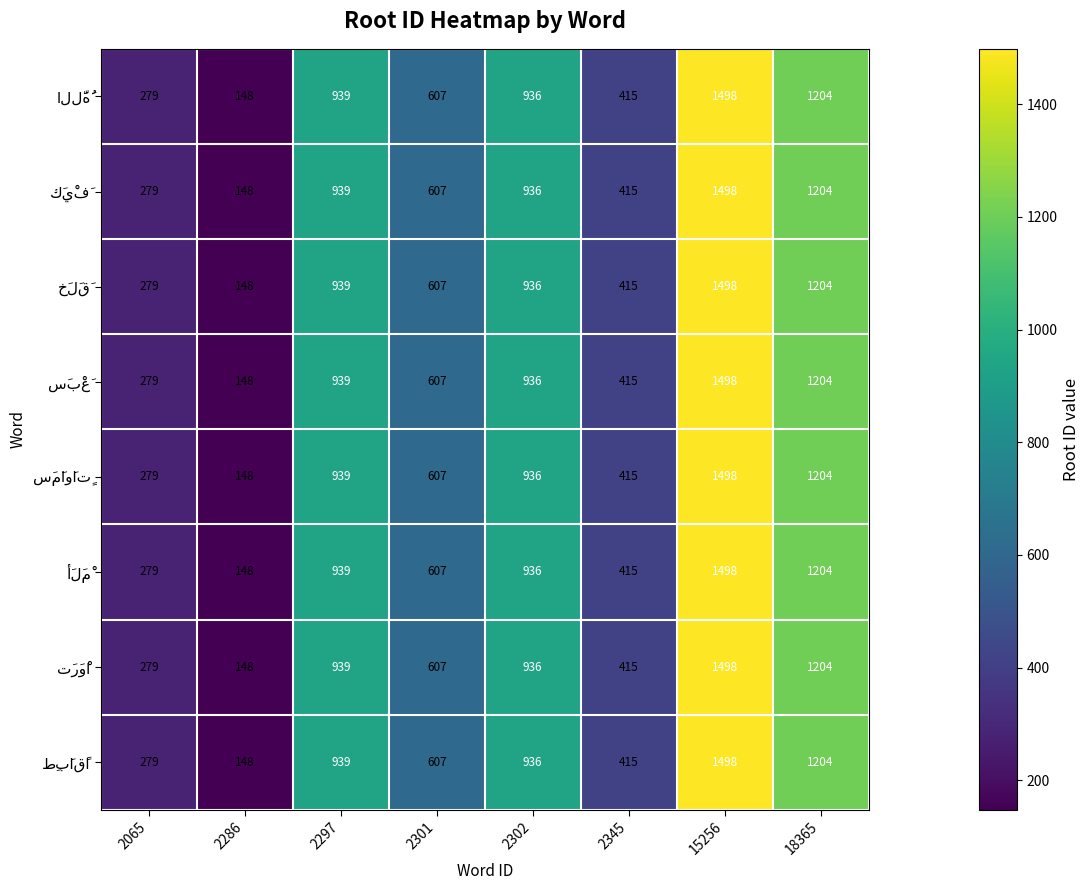

At how many categories does at least one series exceed 1271?

1